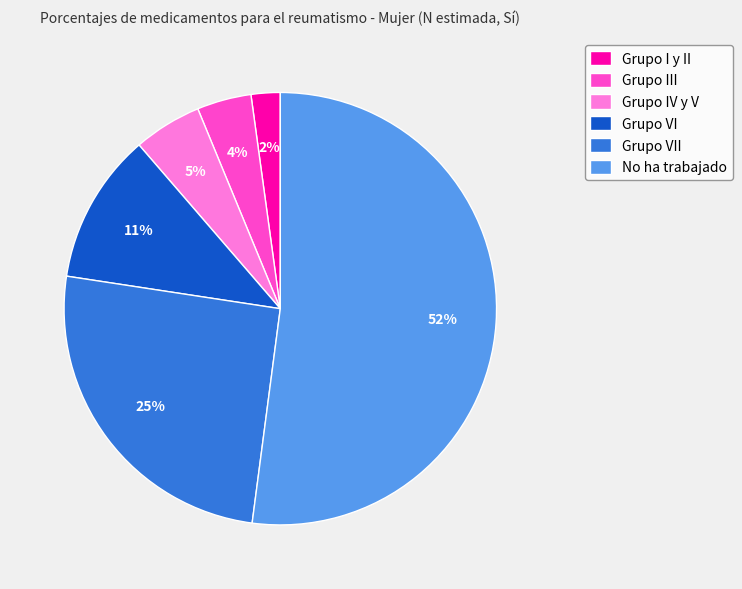

The Grupo VII slice represents 39% of the pie. True or false?

False